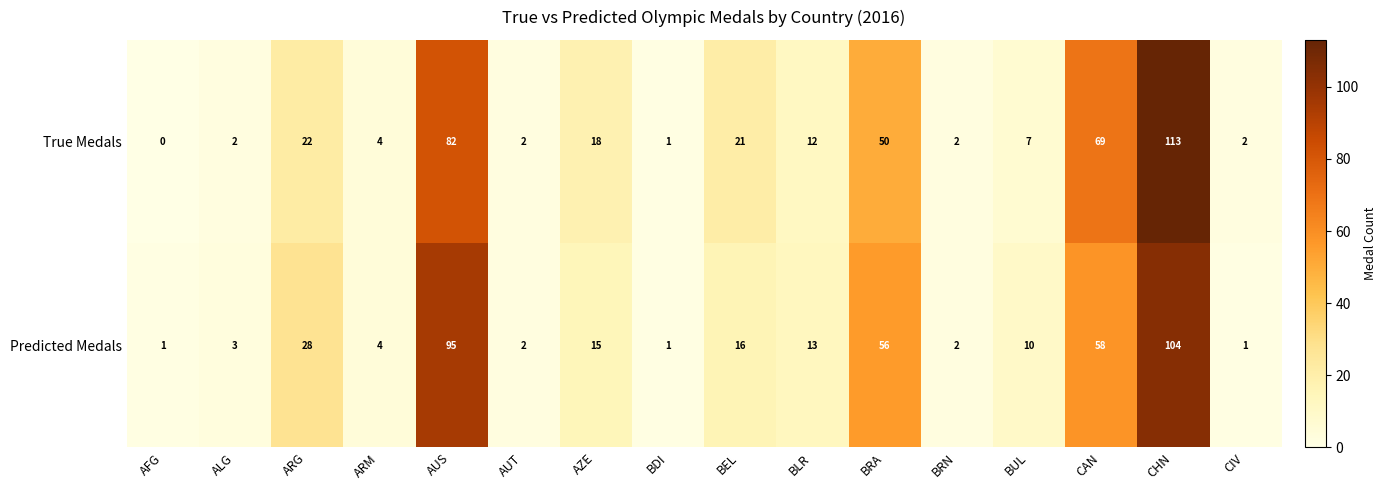

What is the difference between the second highest and minimum values in the Predicted Medals series?

94